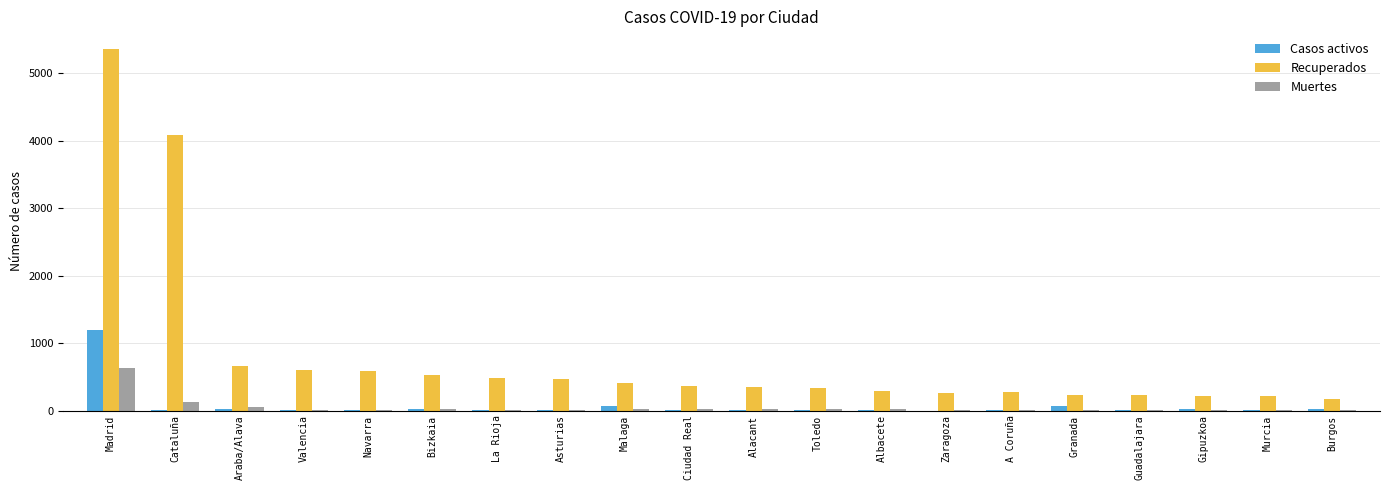

What is the average value of the Muertes series?

51